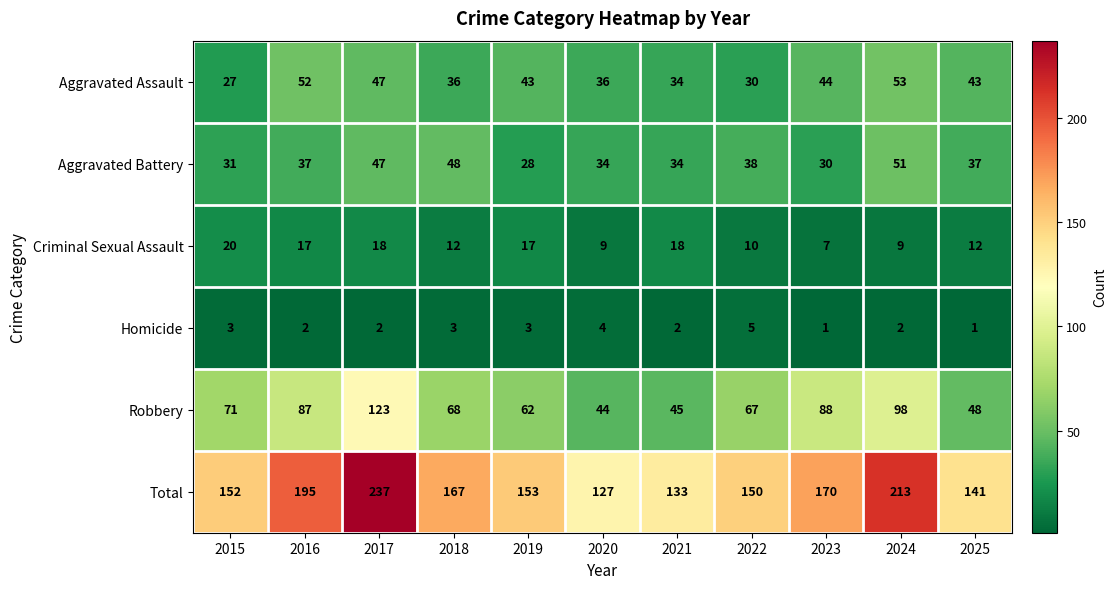

Rank the series at 2024 from highest to lowest value.

Total, Robbery, Aggravated Assault, Aggravated Battery, Criminal Sexual Assault, Homicide